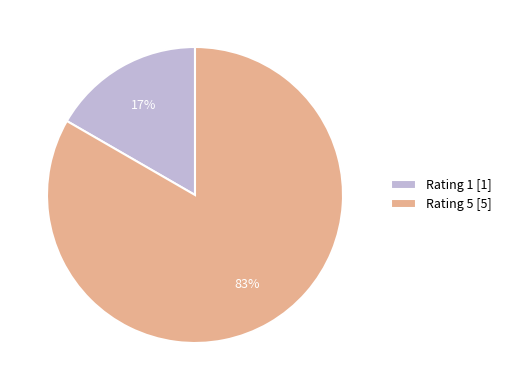

Count the number of slices in the pie.

2